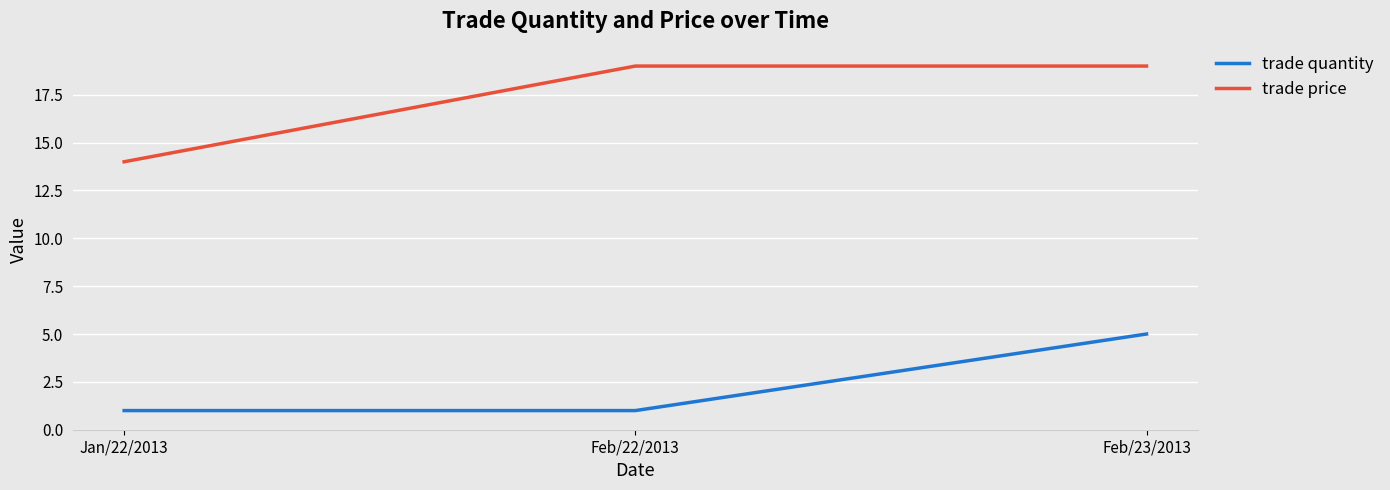

Which series changed the most between Jan/22/2013 and Feb/22/2013?

trade price